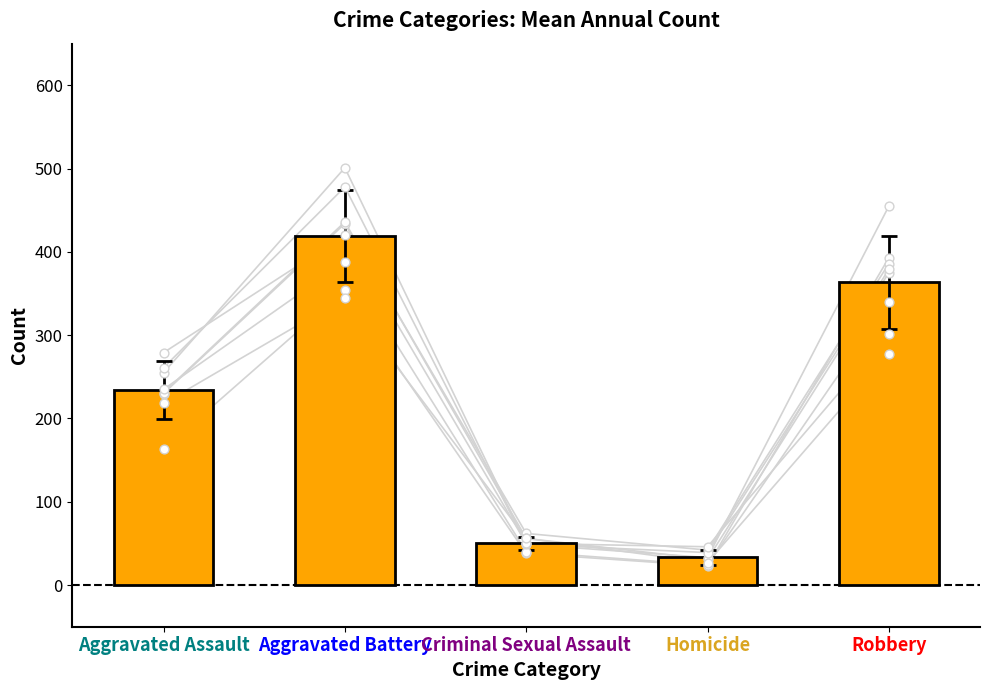

Which has a higher value, Aggravated Battery or Criminal Sexual Assault?

Aggravated Battery